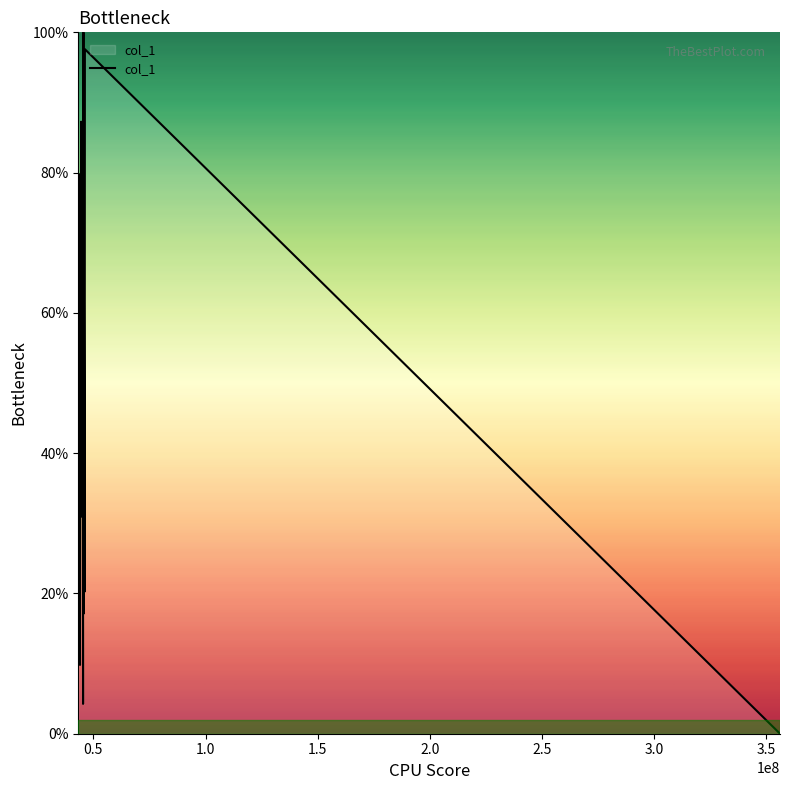

What is the difference between the second highest and minimum values?

97.6